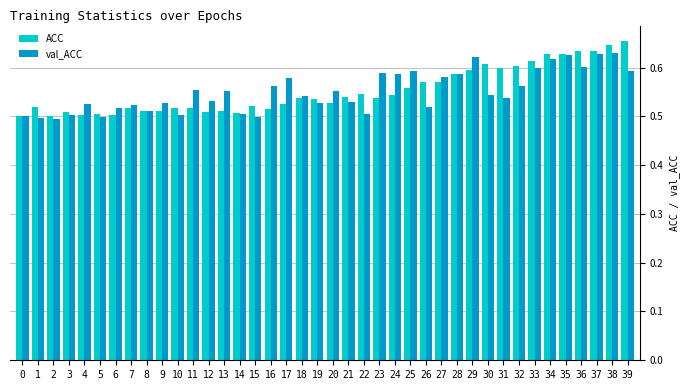

Count the ACC values in the range 0 to 1.

40